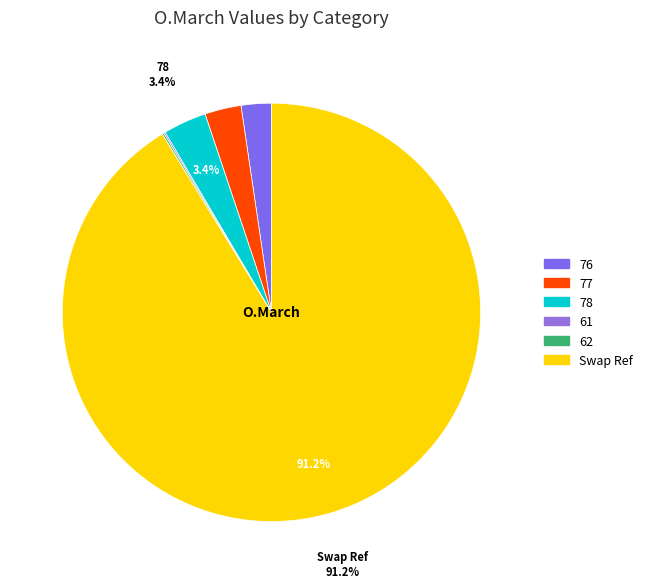

Which slice is the smallest?

61